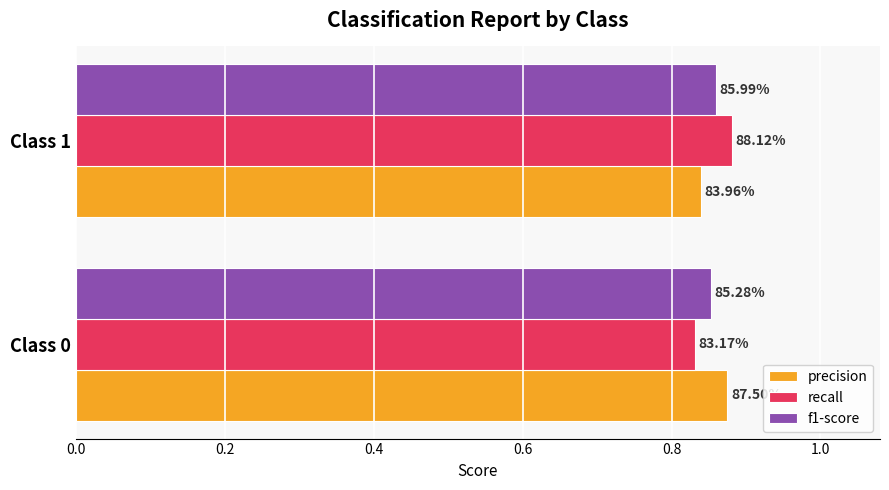

What is the value of the f1-score bar at the 2nd from the left?

0.9